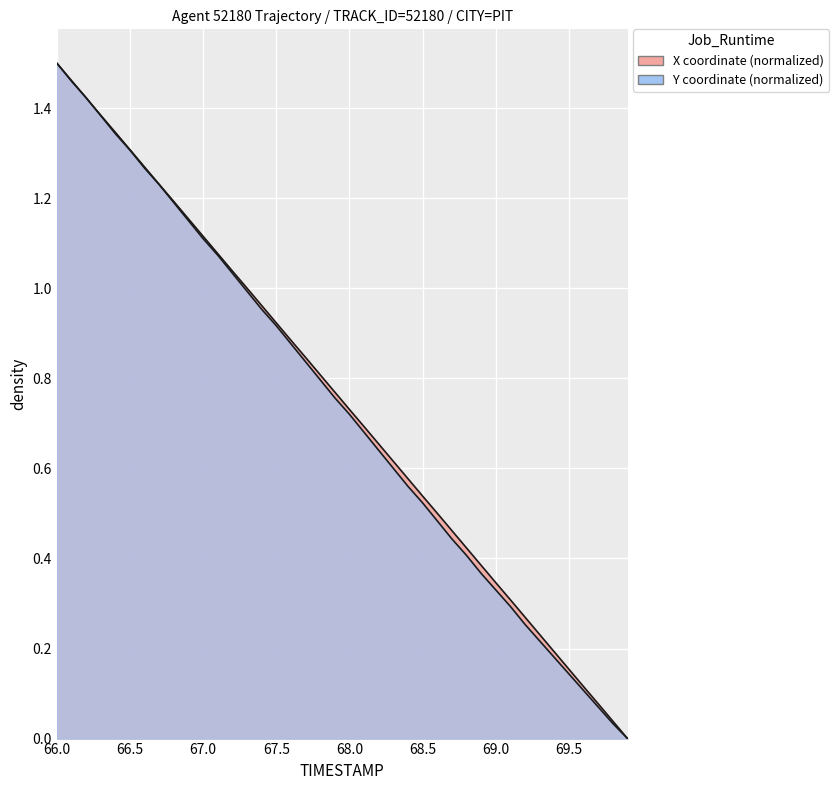

What is the highest value of the Y series?

1.5